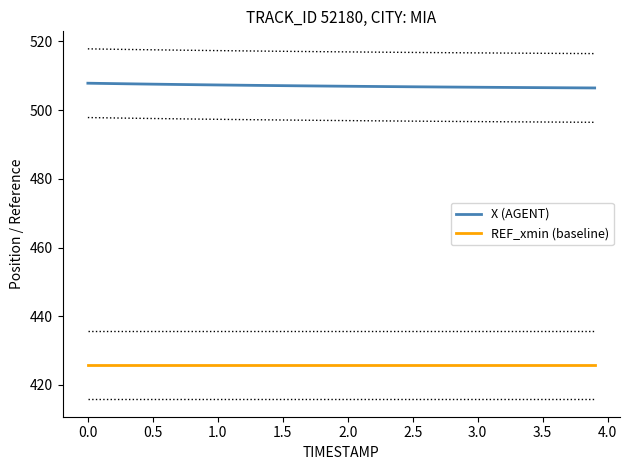

Is it true that REF_xmin (baseline) equals 721.8 at 1.0?

False